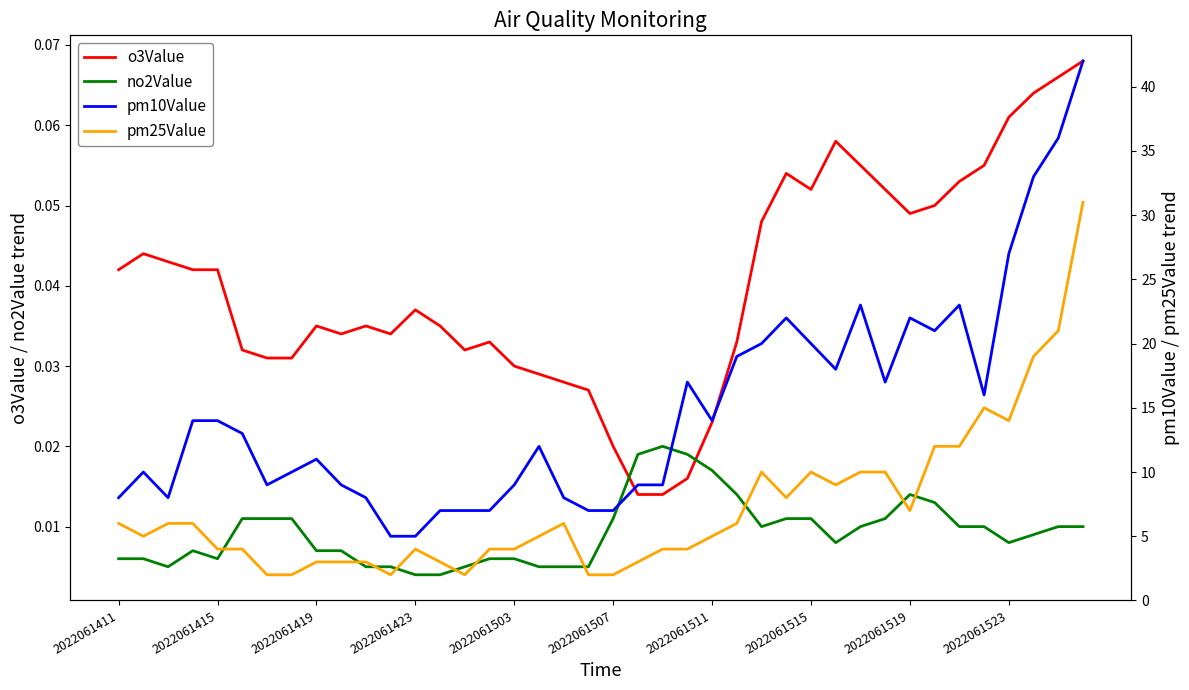

Rank the series by their maximum value, from lowest to highest.

no2Value, o3Value, pm25Value, pm10Value